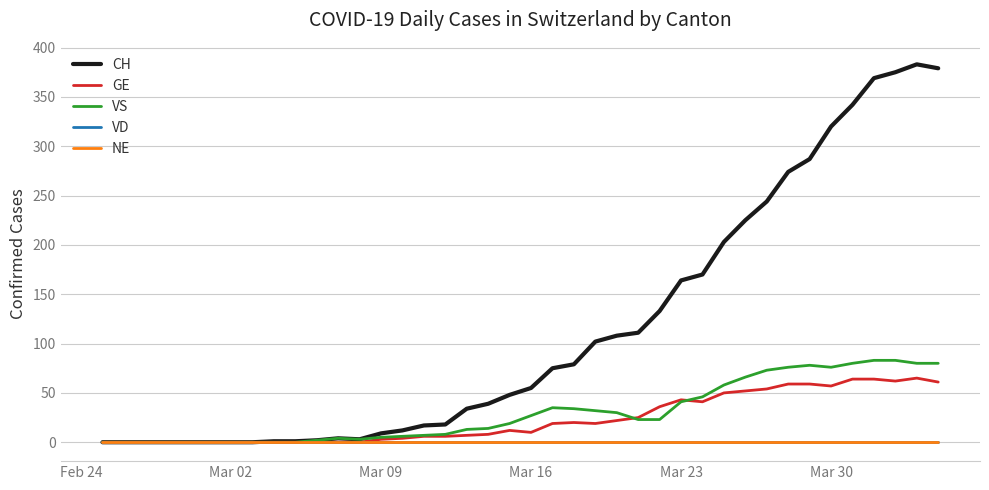

True or false: NE and GE intersect in this chart.

False